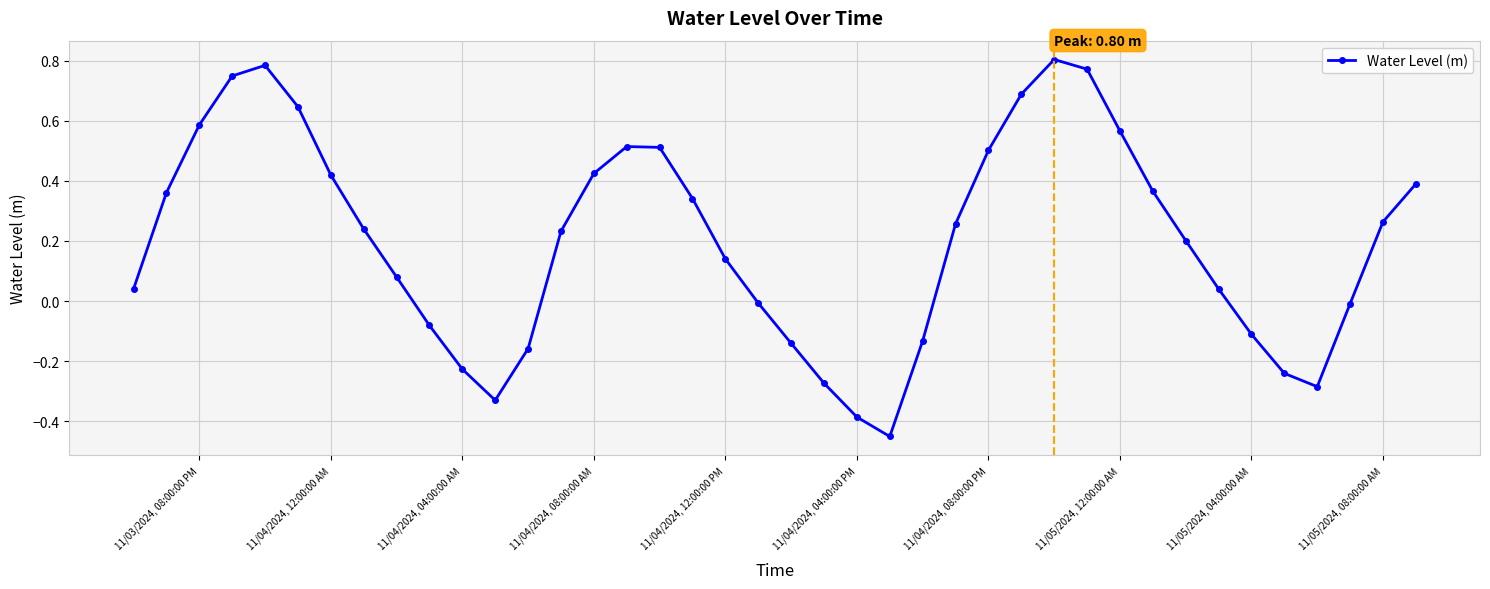

True or false: there are more than 1 points higher than both neighbors.

True